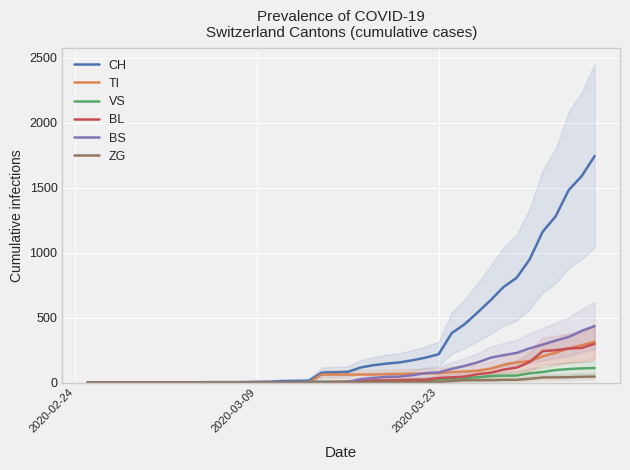

Which series has the largest total across all categories?

CH